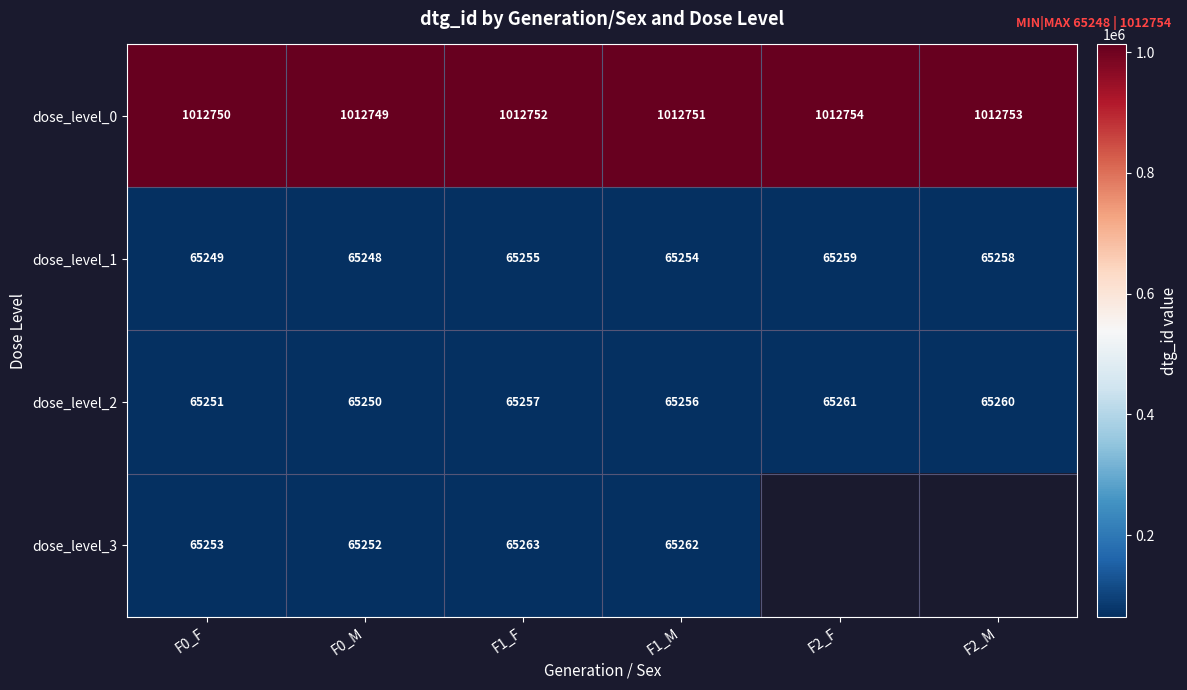

What is the total value across all series at F1_M?

1208523